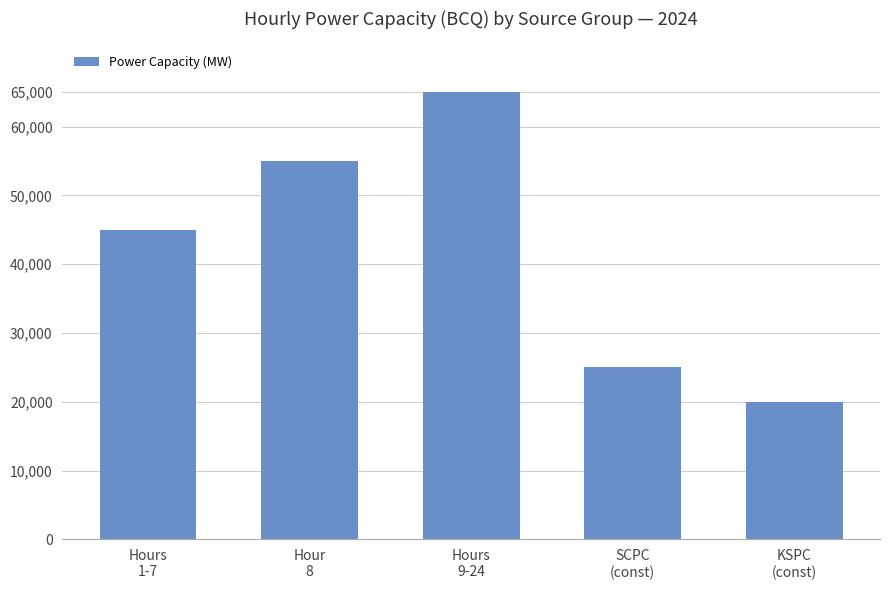

The chart shows a value of 26085 at KSPC
(const). True or false?

False